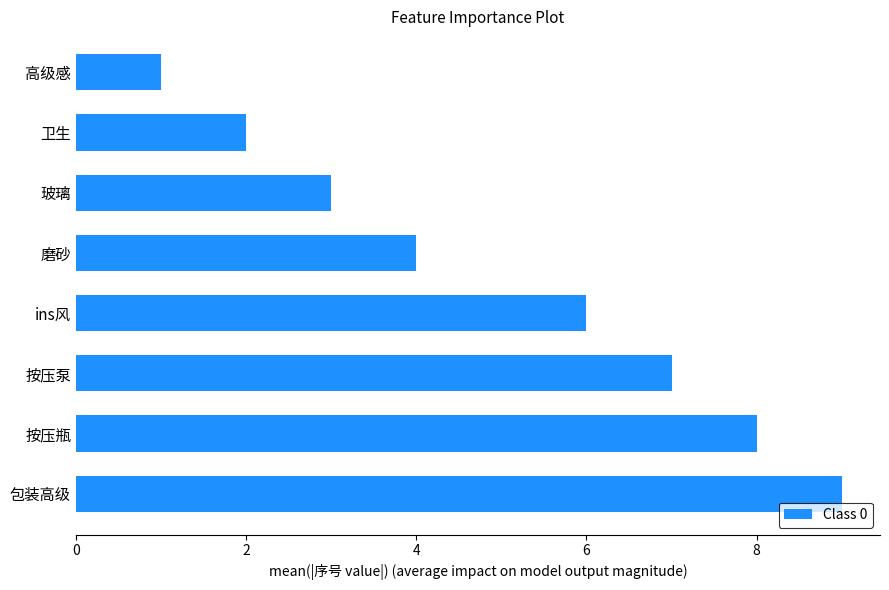

Are the bars grouped side by side (vs. stacked)?

No